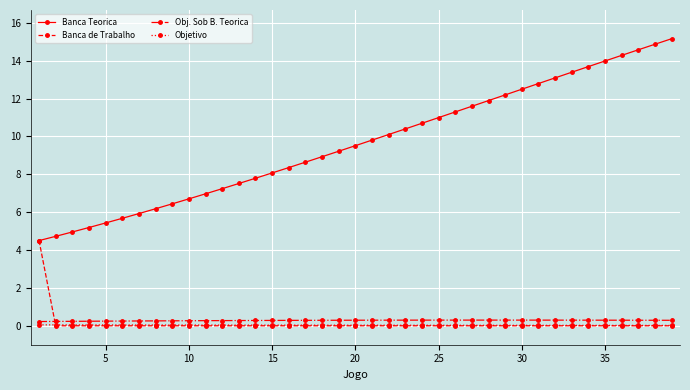

What is the maximum value for Banca de Trabalho?

4.5